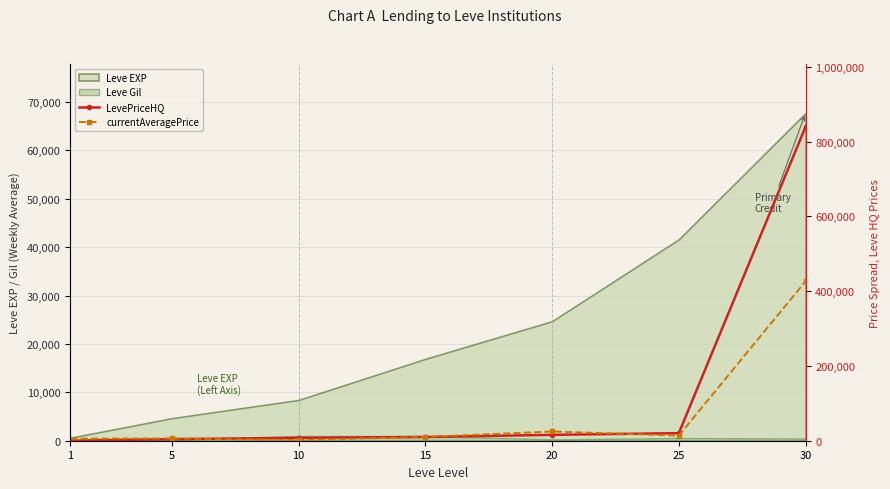

True or false: LevePriceHQ and currentAveragePrice intersect in this chart.

True